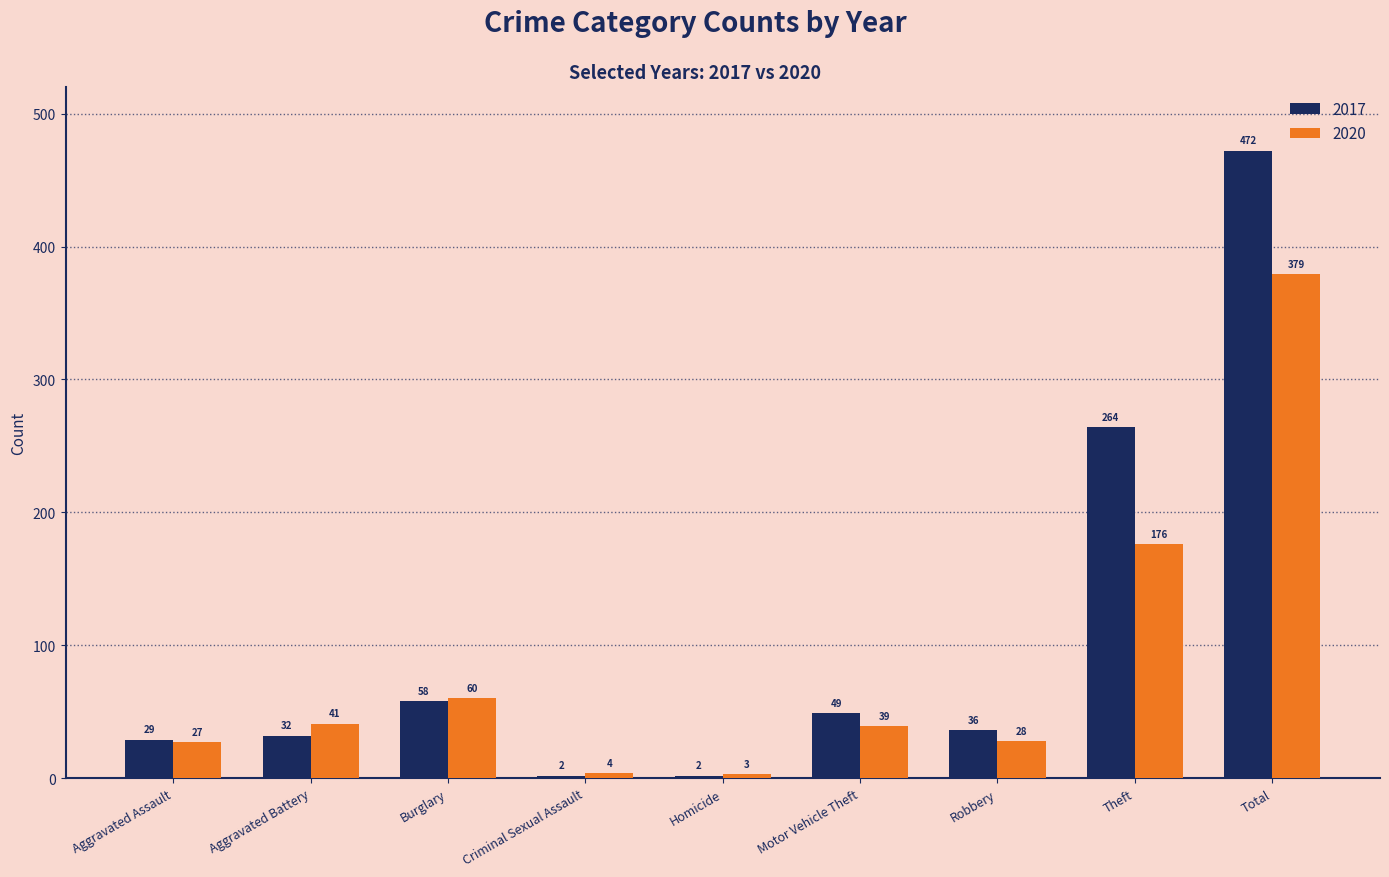

What is the maximum value shown in the chart?

472